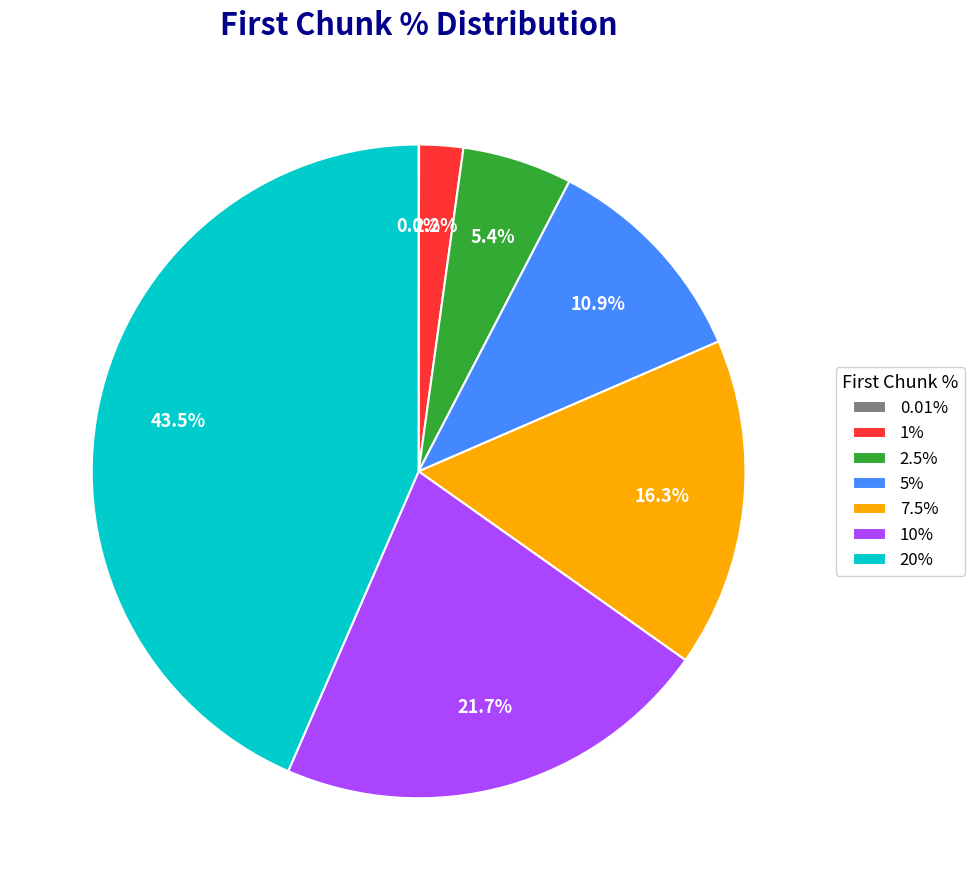

To the nearest percent, what portion does 1% represent?

2%